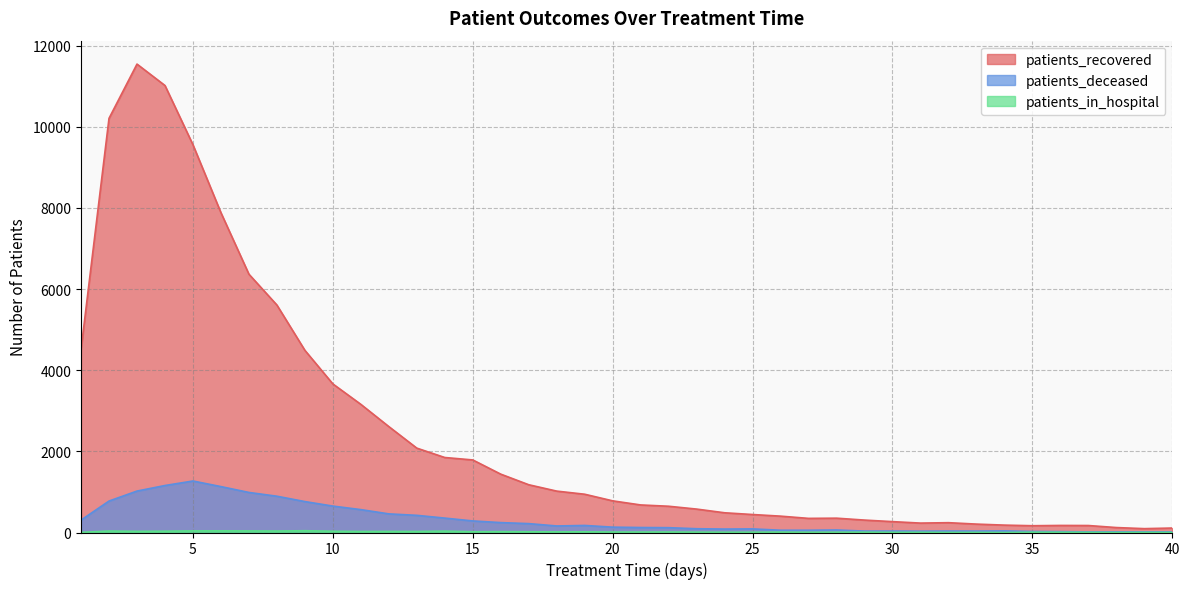

How many interior local peaks does the patients_deceased series have?

7